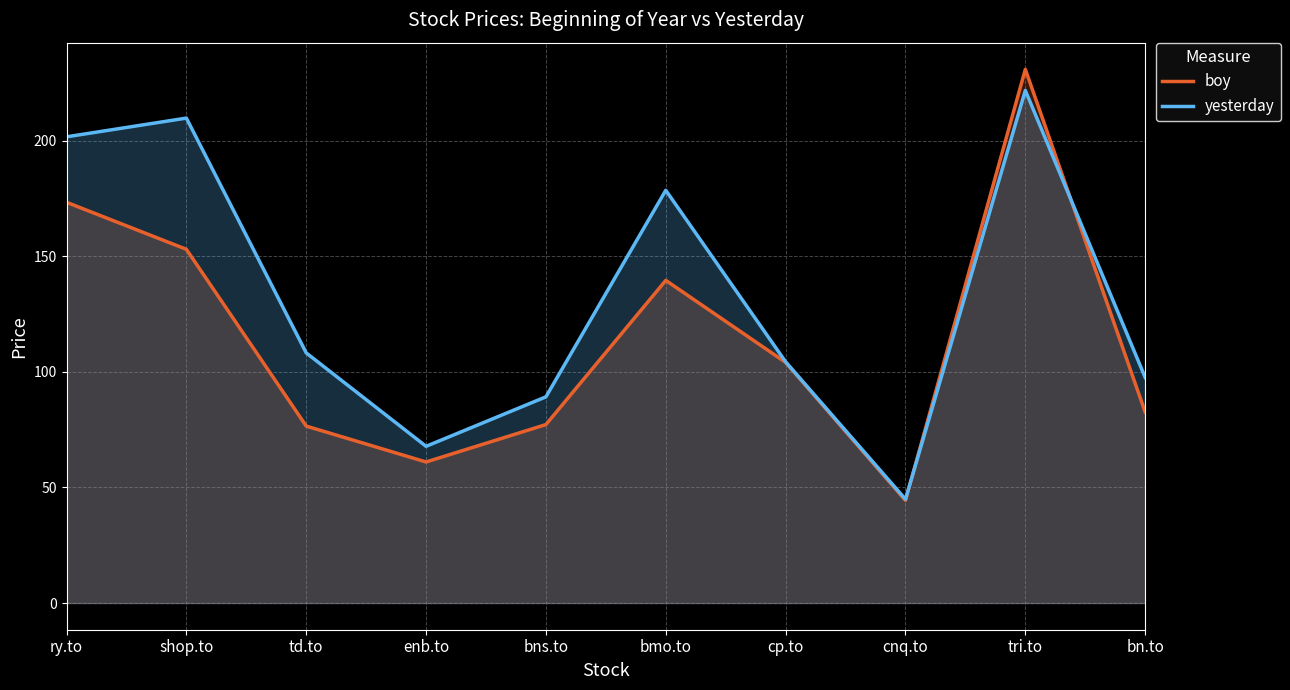

True or false: boy and yesterday cross at least once.

True